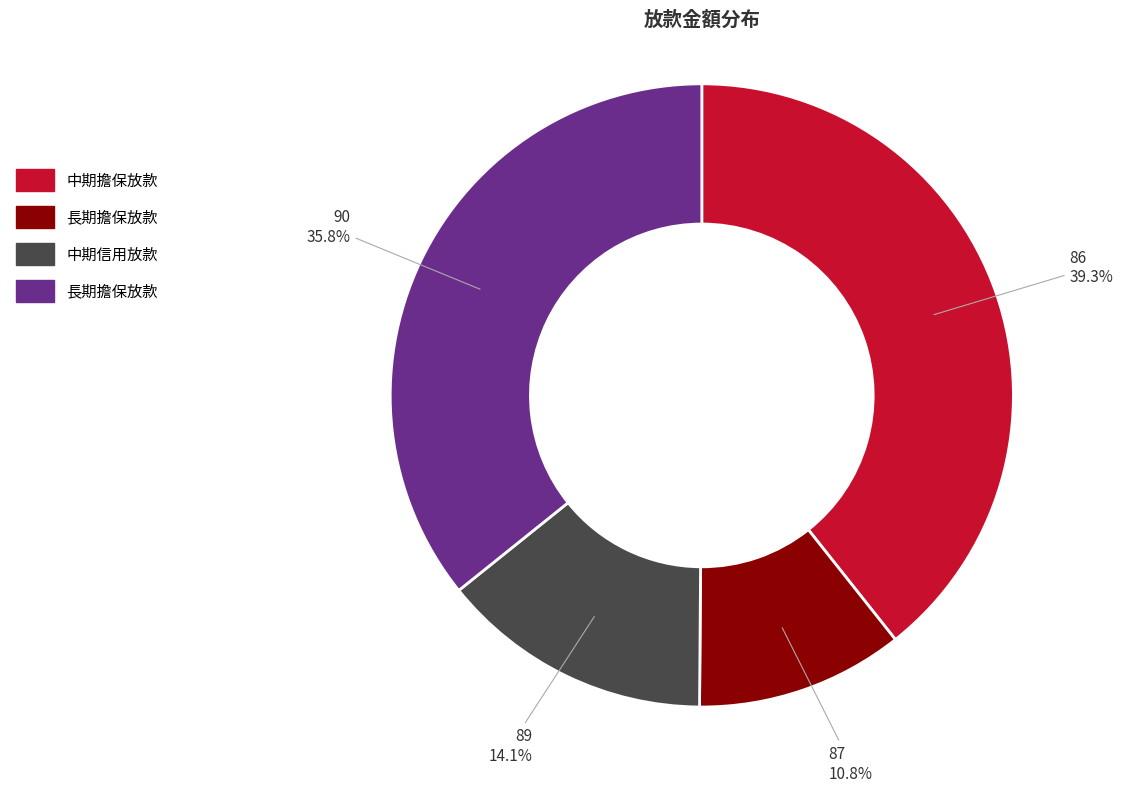

To the nearest percent, what is the difference between the largest and smallest slice percentages?

29%